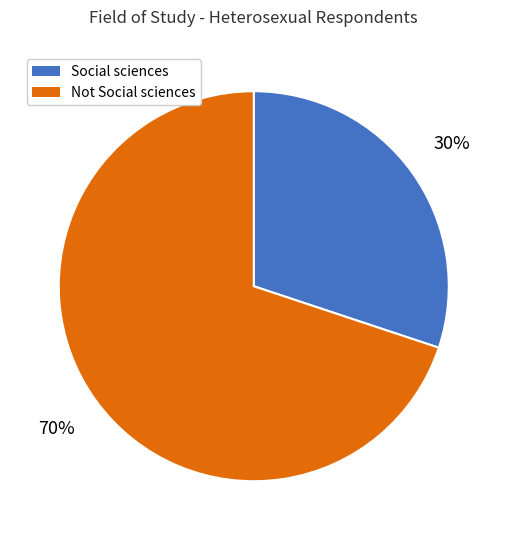

True or false: Social sciences accounts for 30% of the total.

True